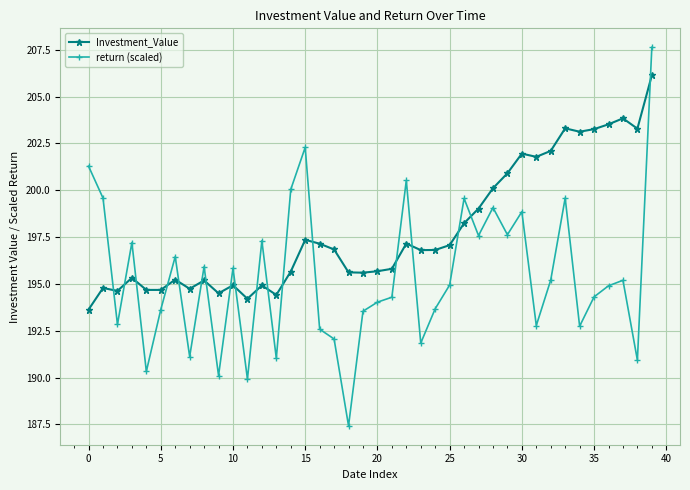

Does the chart display data point markers on the line(s)?

Yes